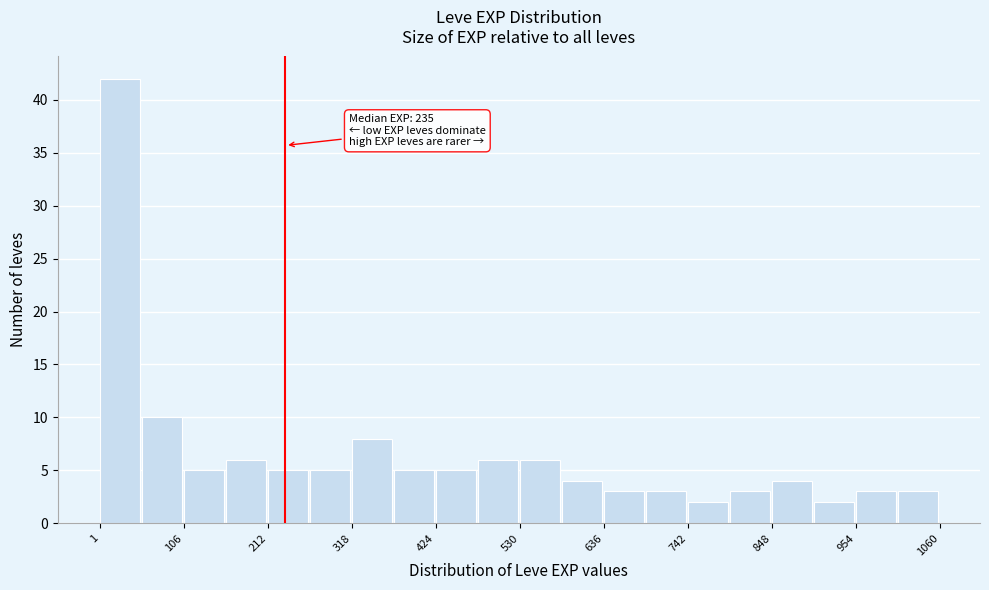

Read against the x-axis, roughly where is the centre of the tallest bar?

20